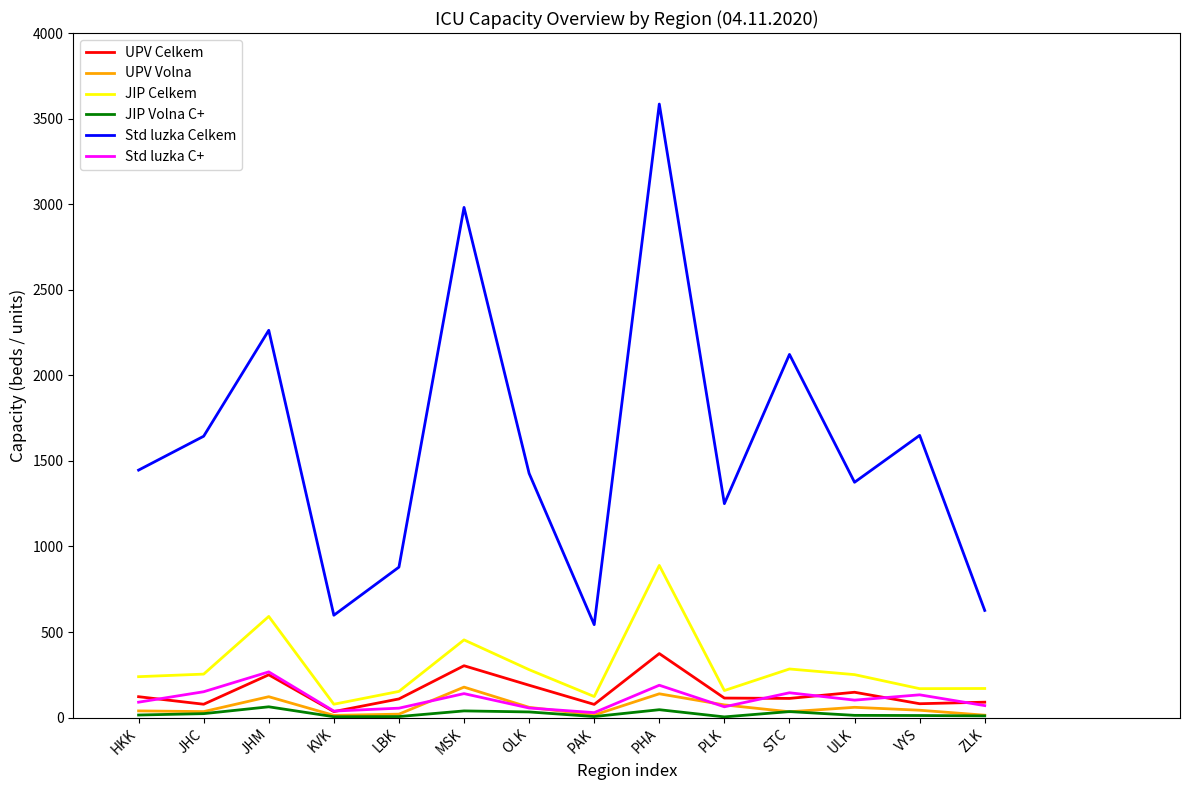

At which category does UPV Volna reach its first local peak?

JHM